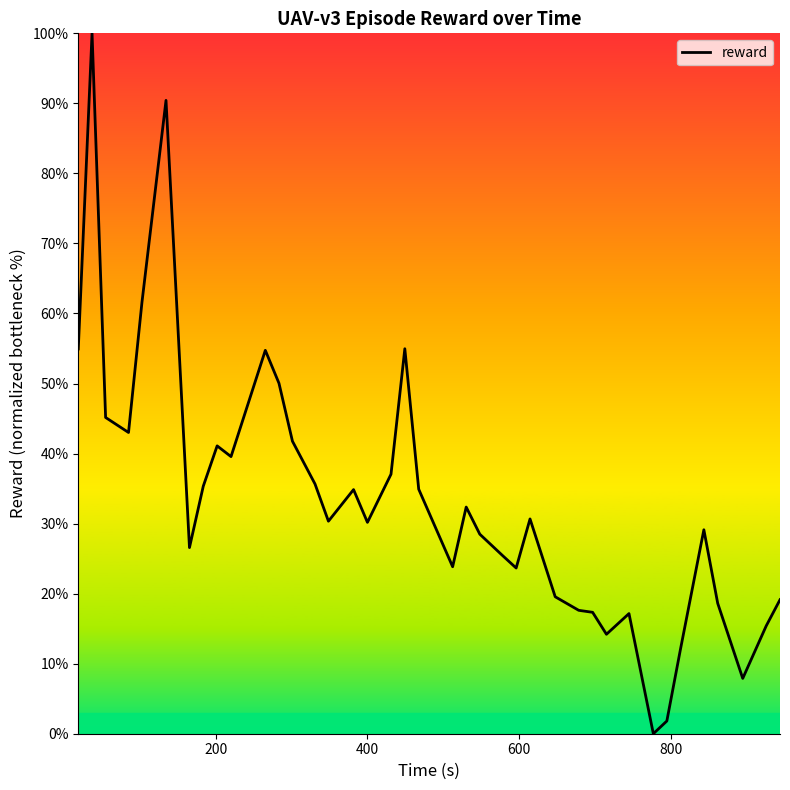

What is the greatest value displayed?

100.0